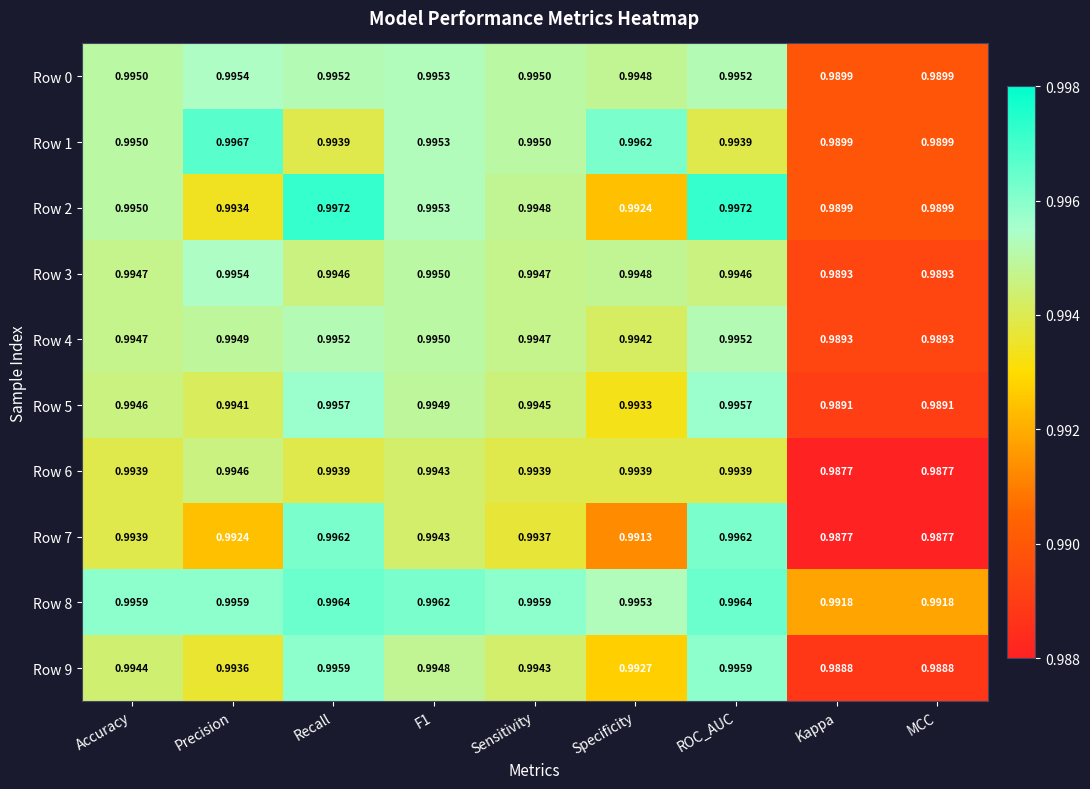

Rank the series at Specificity from lowest to highest value.

Row 7, Row 2, Row 9, Row 5, Row 6, Row 4, Row 0, Row 3, Row 8, Row 1